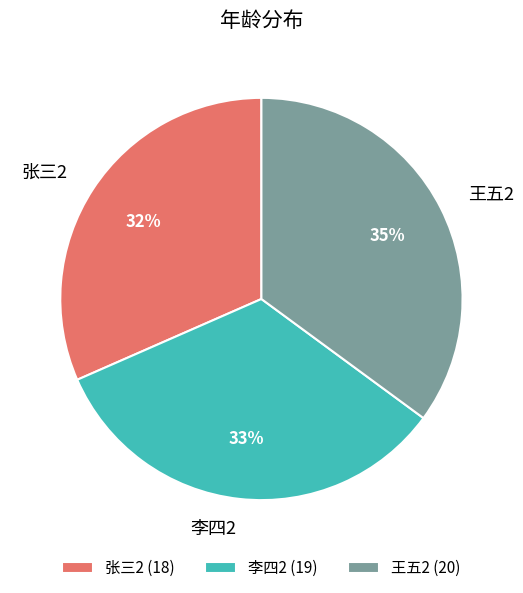

Is 张三2 the majority of the pie?

No